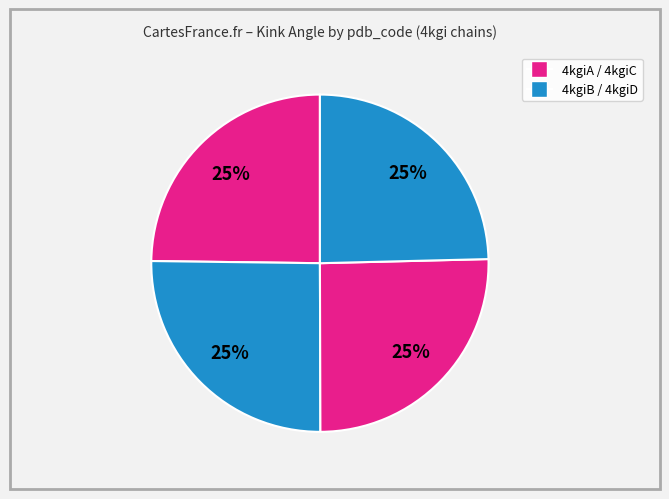

How many slices are in this pie chart?

4